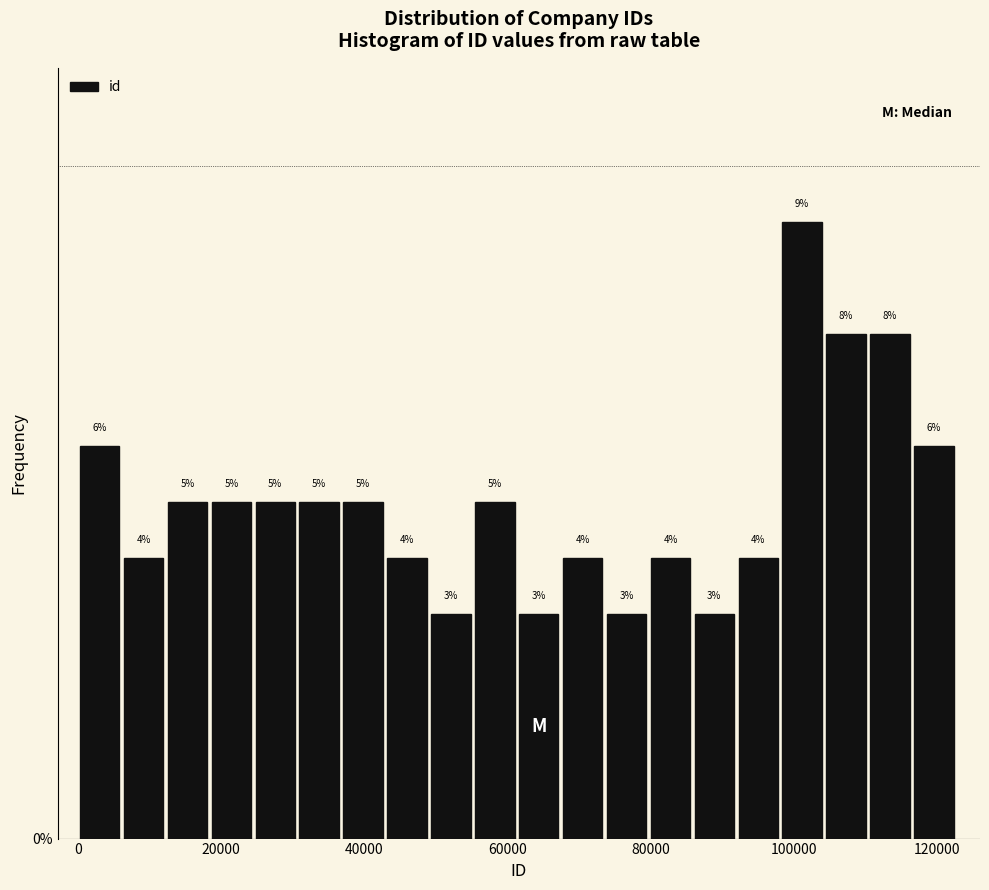

Read against the x-axis, roughly where is the centre of the tallest bar?

102000